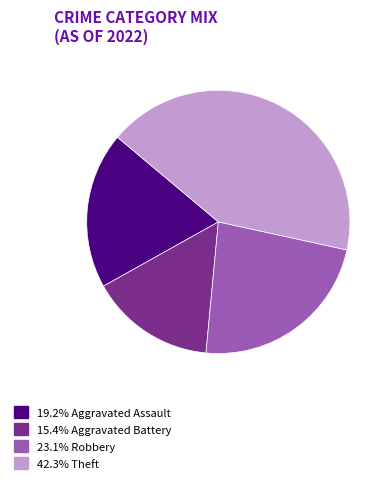

Is there a majority slice in this chart?

No